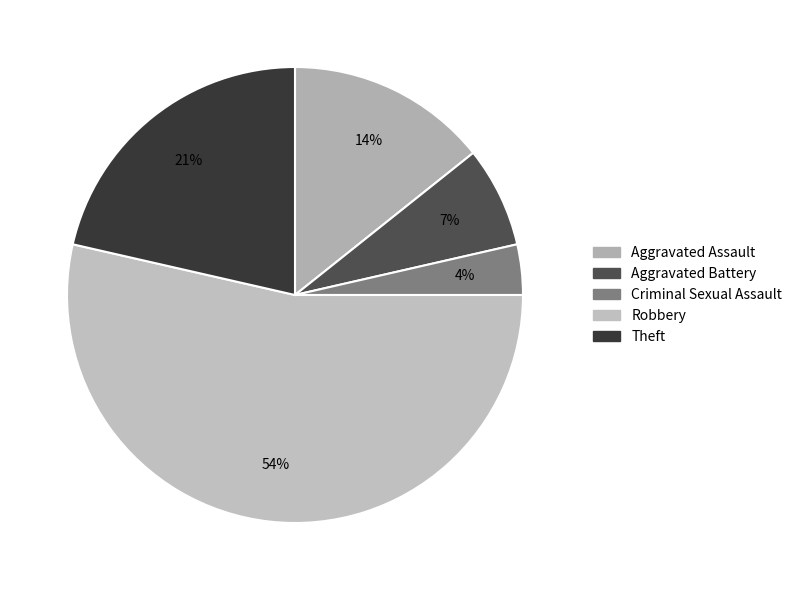

How many segments does this pie chart have?

5